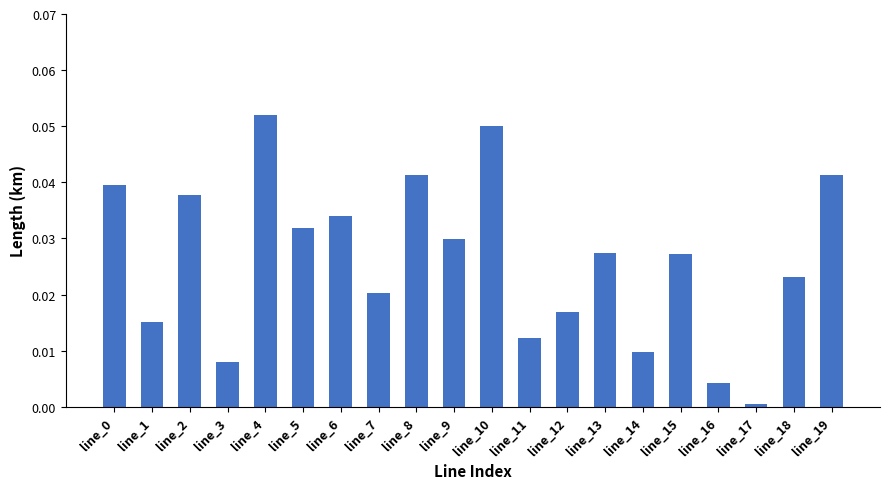

Which category has the highest value across all series?

line_4